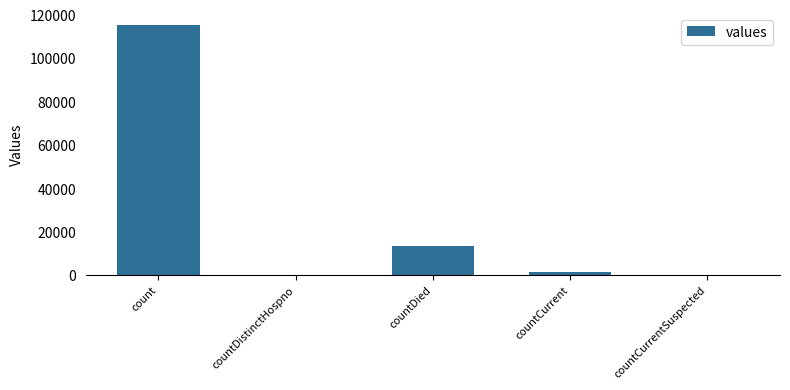

What is the change in value from count to countCurrentSuspected?

-115379